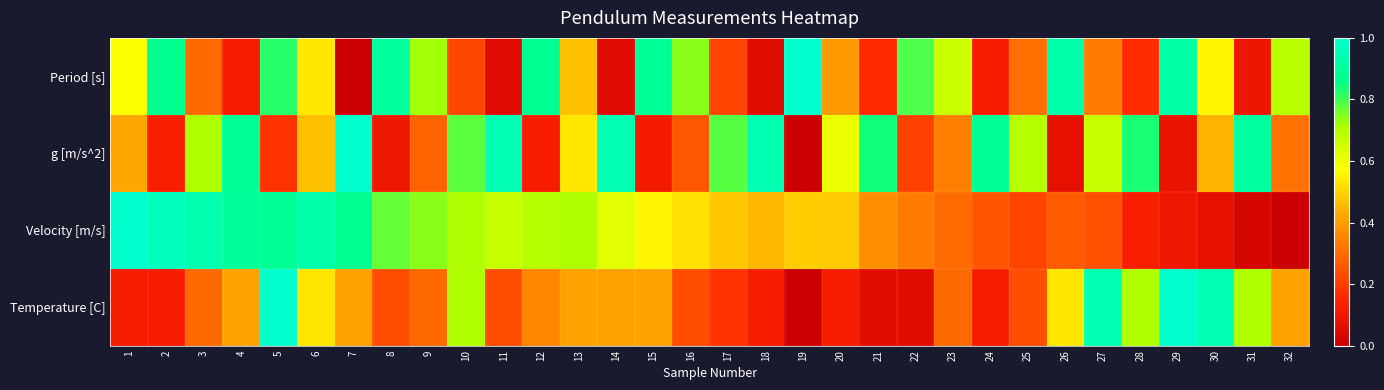

Which series changed the most between 20 and 29?

Temperature [C]